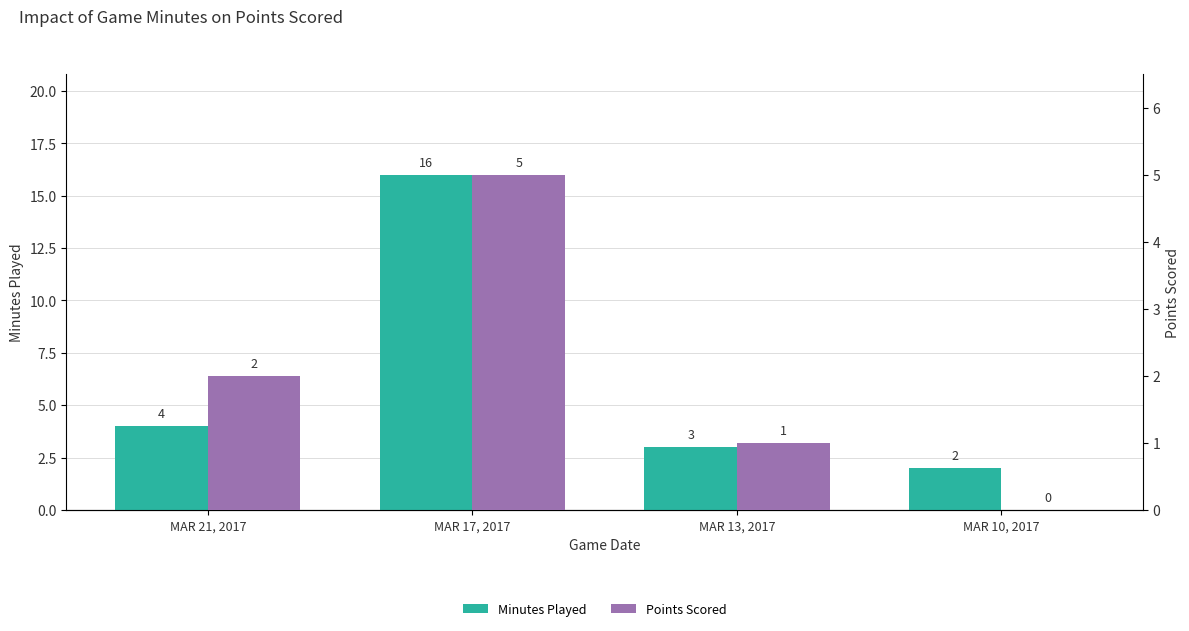

What is the sum of the Minutes Played values at MAR 21, 2017 and MAR 17, 2017?

20